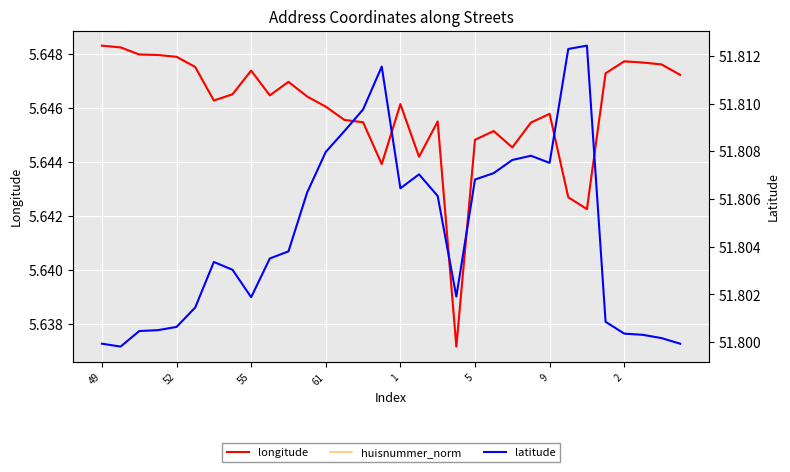

List the series in order of their peak value, lowest first.

longitude, huisnummer_norm, latitude